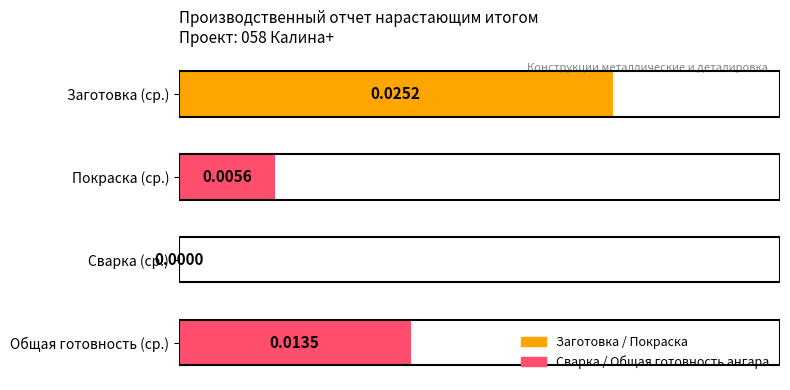

Between Покраска (ср.) and Заготовка (ср.), which is larger?

Заготовка (ср.)